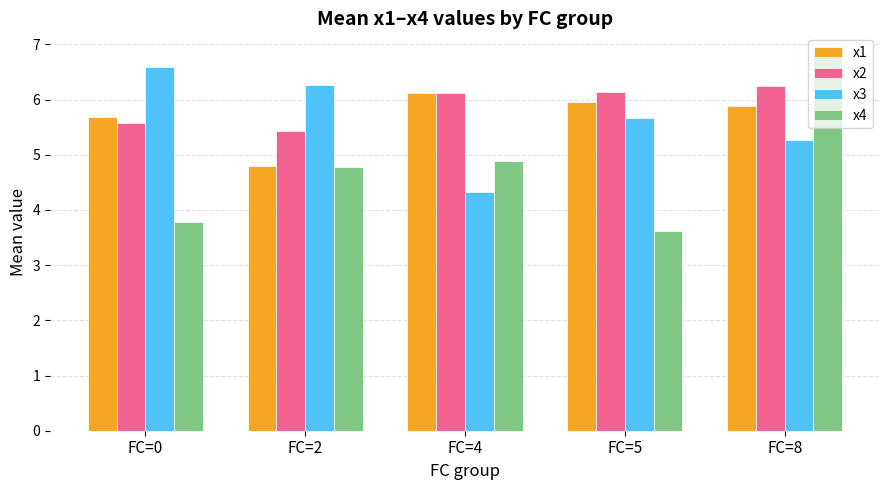

What is the highest value of the x3 series?

6.6